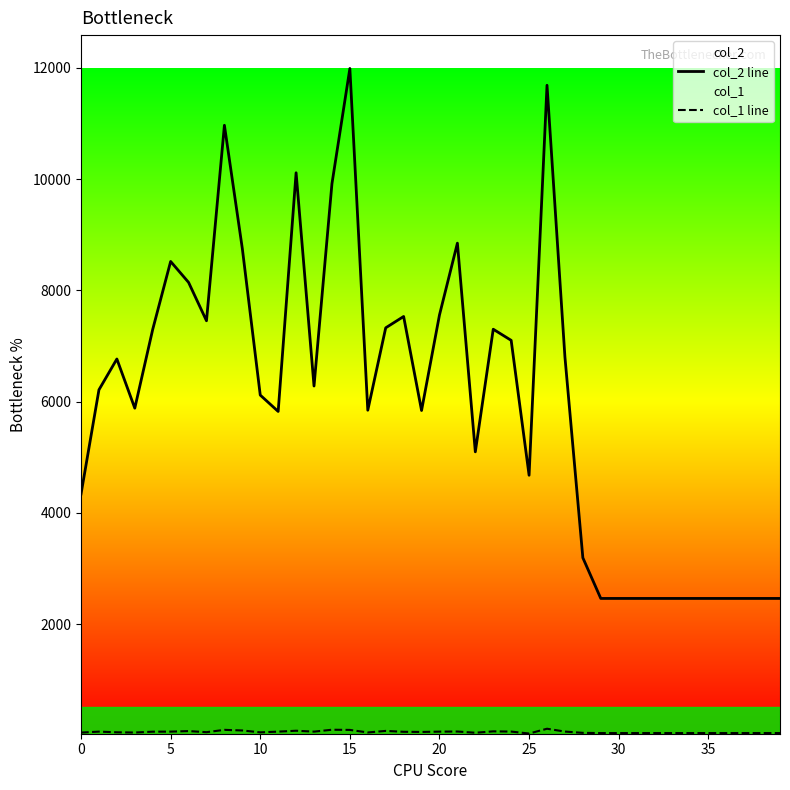

Is the value of col_2 line at 37 greater than the value of col_1 line at 38?

Yes